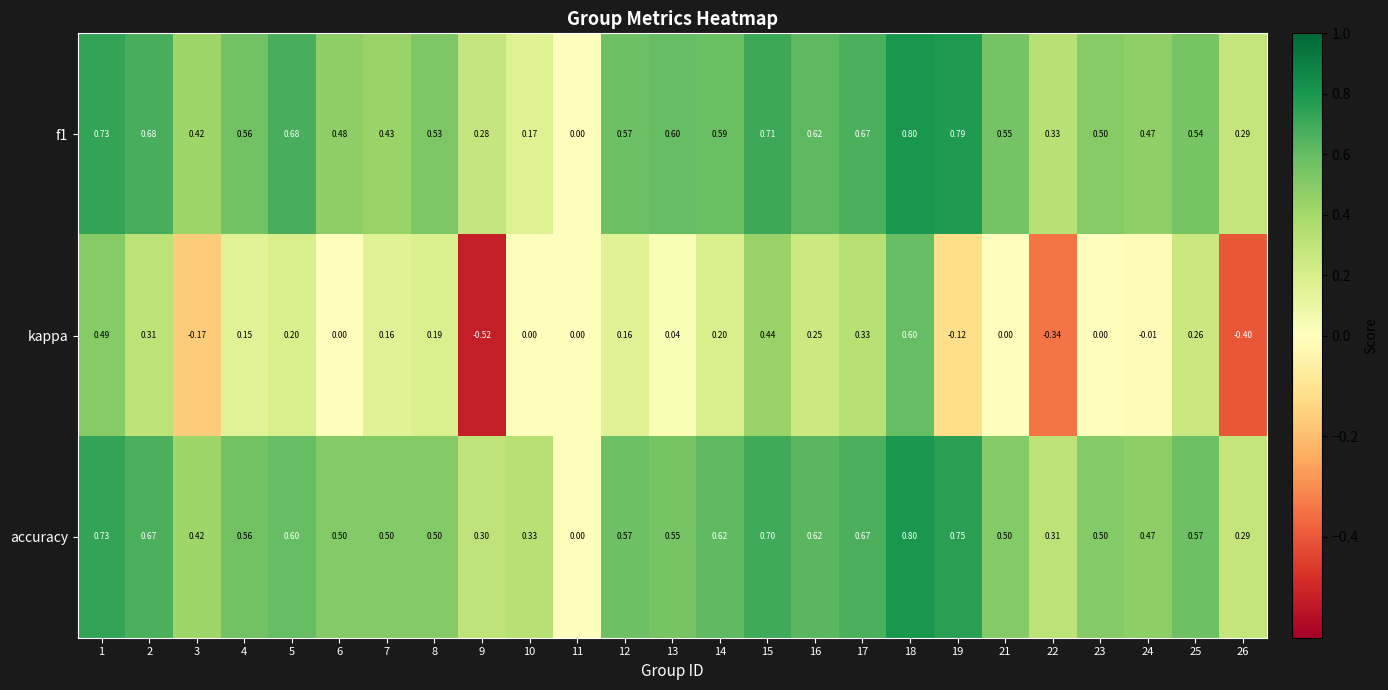

Between 8 and 12, which series saw the biggest shift?

accuracy